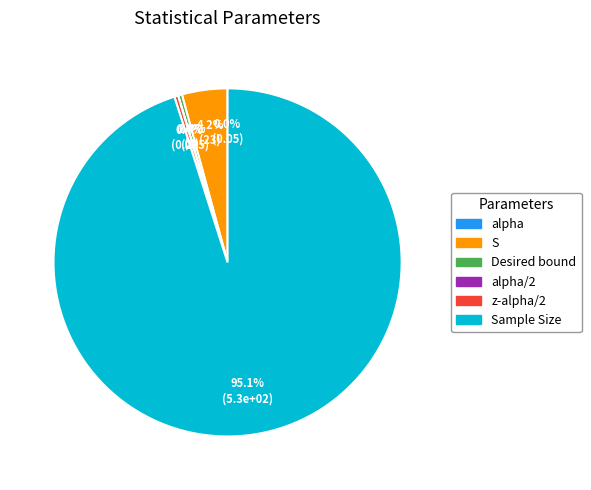

Which category accounts for the majority?

Sample Size